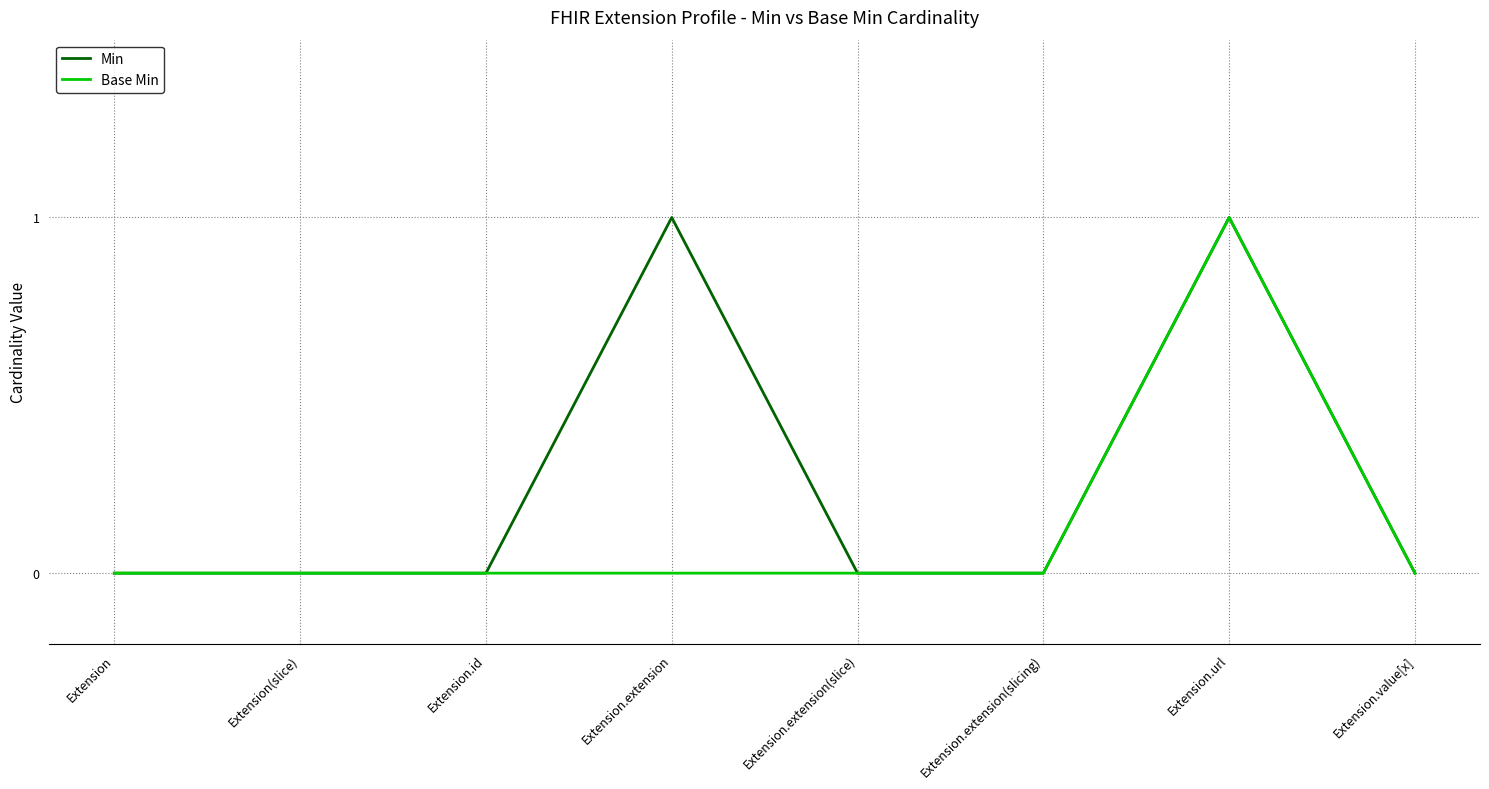

How many Base Min values are between 0 and 1?

8